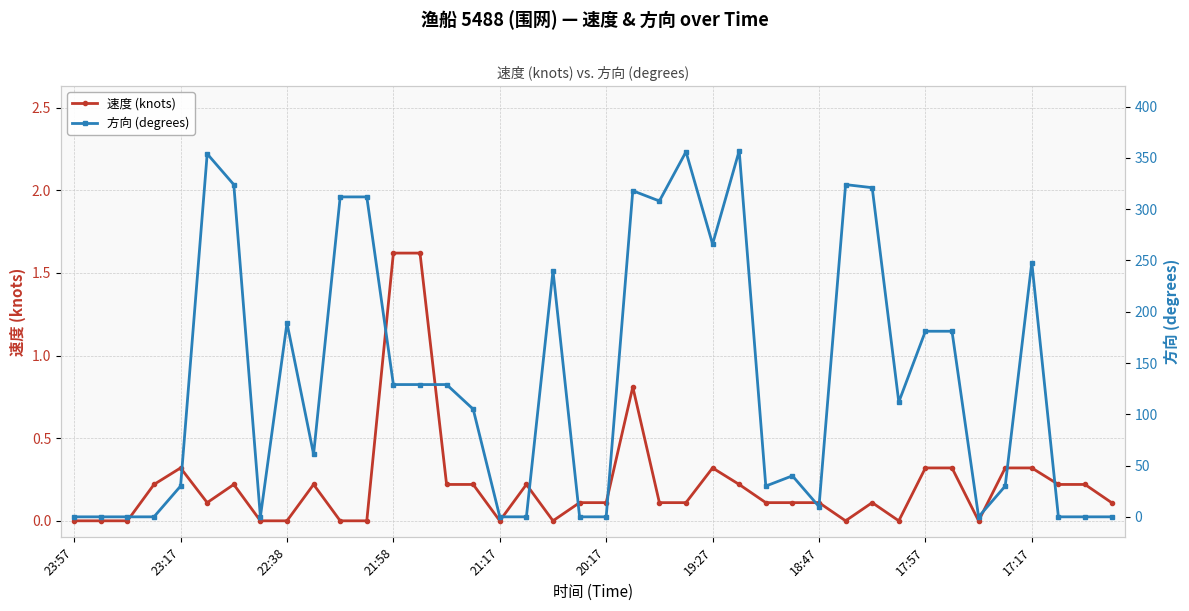

What is the difference between the maximum and second lowest values in the 方向 (degrees) series?

357.0